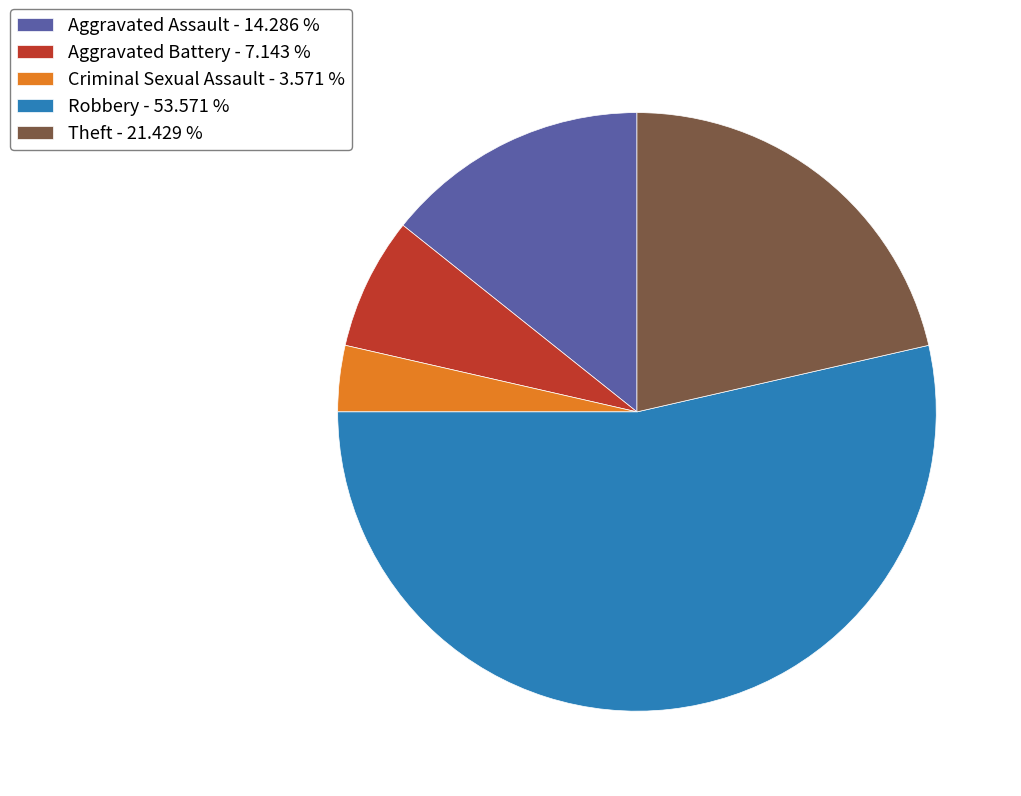

The Theft slice represents 21% of the pie. True or false?

True